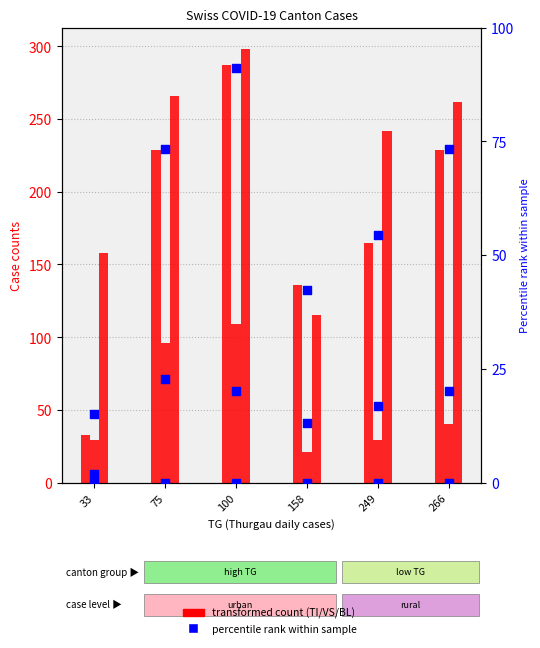

Which series has the largest Y range (max minus min)?

TI